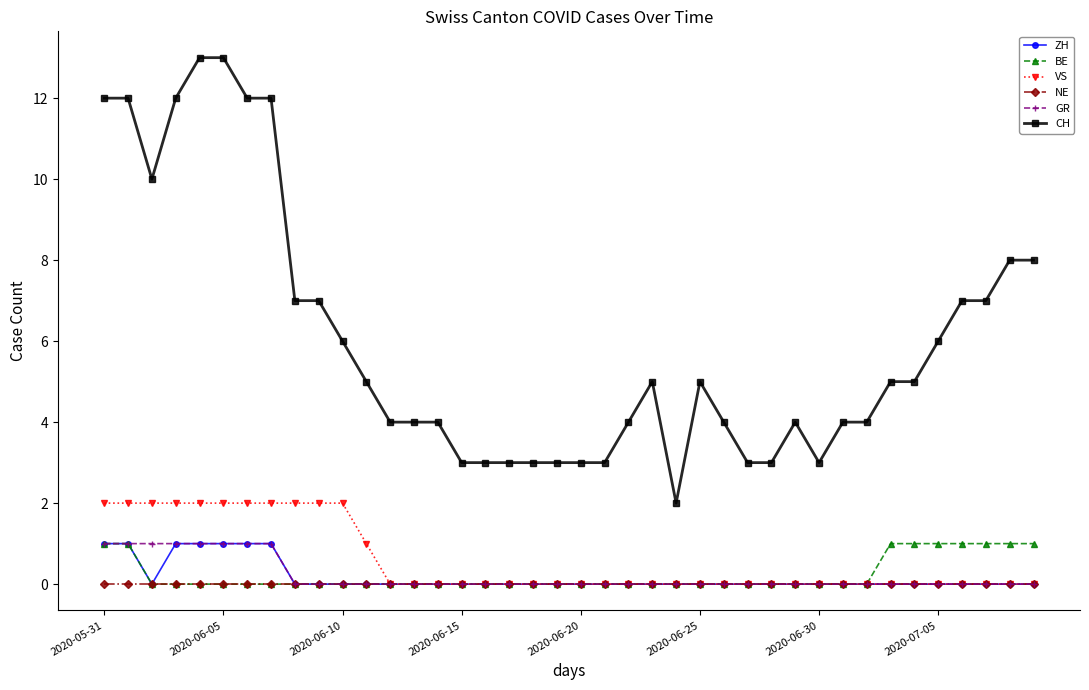

Which series has the widest spread of values?

CH